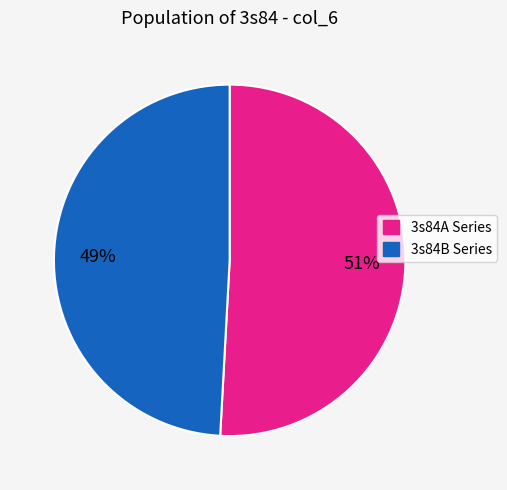

To the nearest percent, what is the difference between the largest and smallest slice percentages?

2%